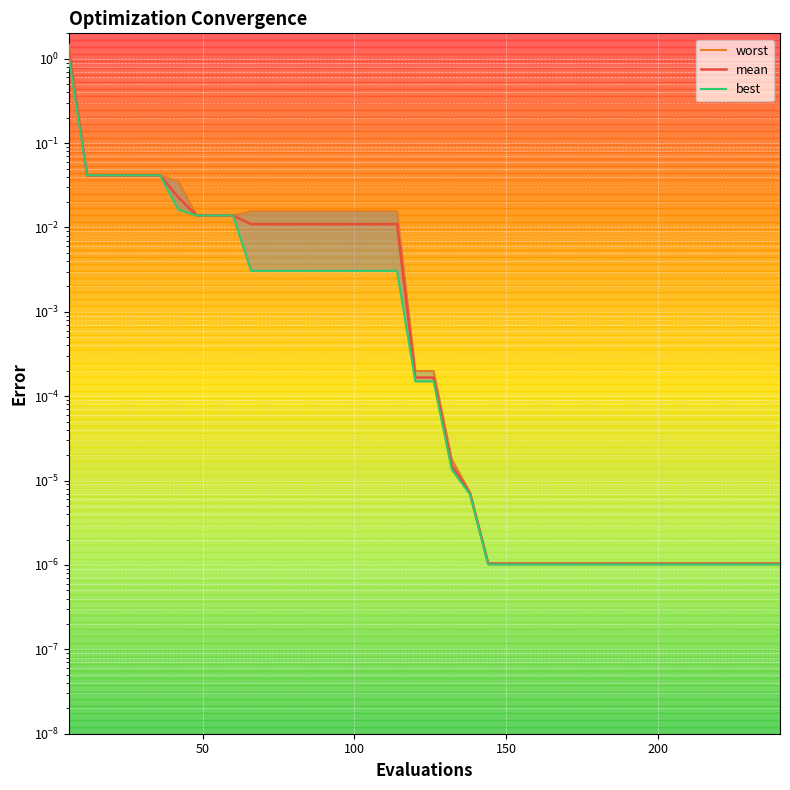

Which category has the lowest value in the worst series?

144